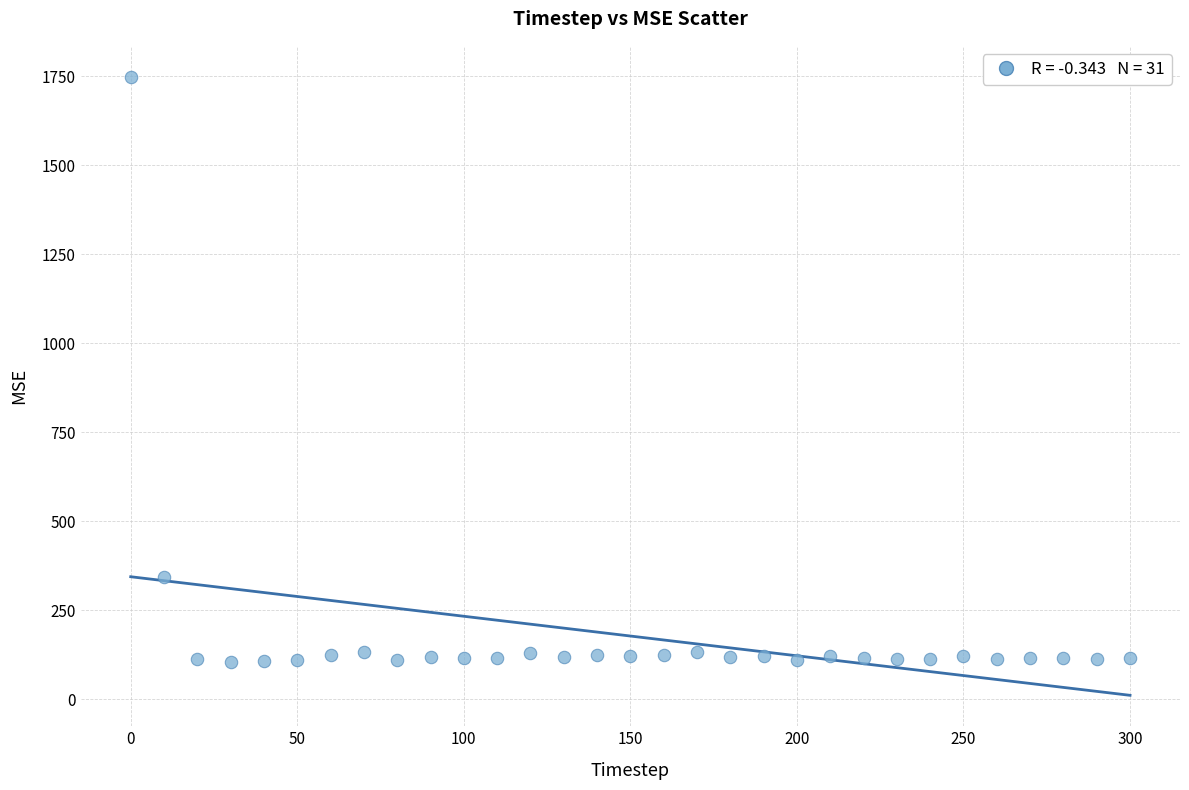

What Y value in the scatter plot is closest to 925?

342.2